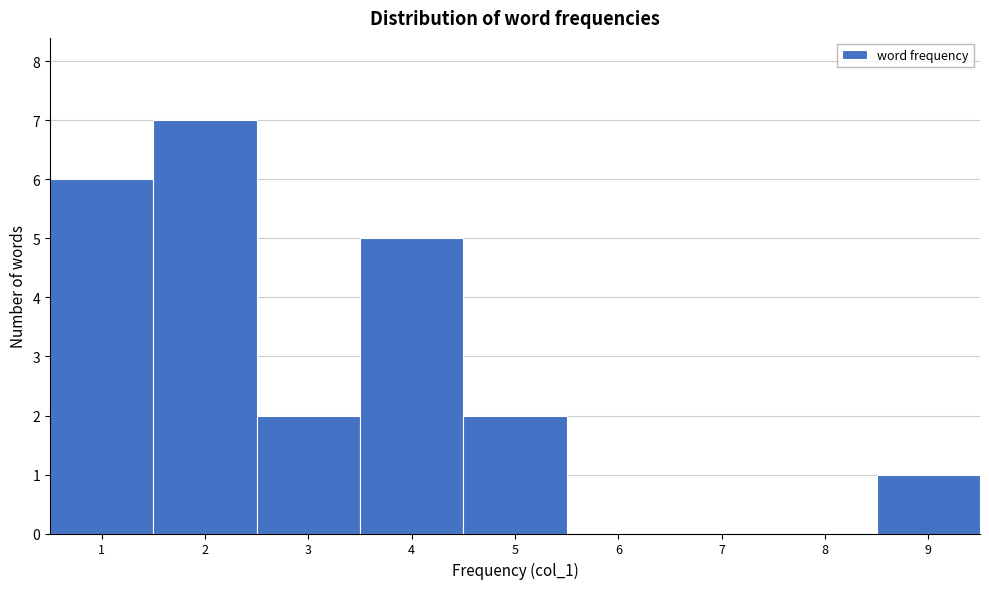

Reading left to right, transcribe this chart: for each bar, give the range it covers on the x-axis and its height. The values are not printed on the chart, so give them approximately, as read against the axis.

0.5 to 1.5: 6
1.5 to 2.5: 7
2.5 to 3.5: 2
3.5 to 4.5: 5
4.5 to 5.5: 2
5.5 to 6.5: 0
6.5 to 7.5: 0
7.5 to 8.5: 0
8.5 to 9.5: 1